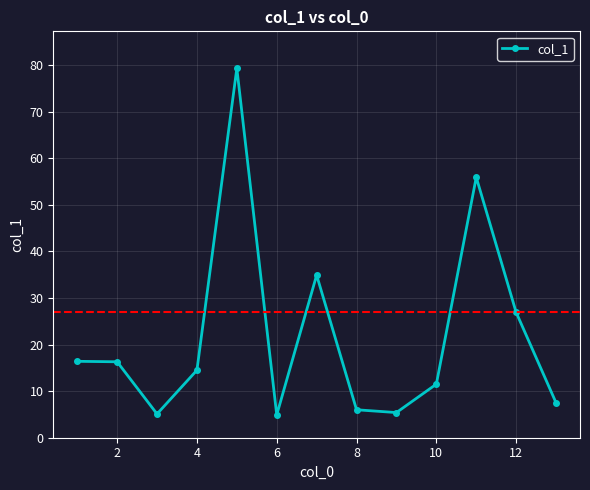

True or false: there are more than 1 points higher than both neighbors.

True